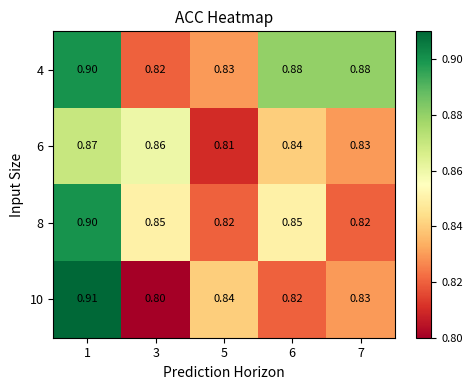

Is the value of 8 at 7 greater than the value of 4 at 6?

No